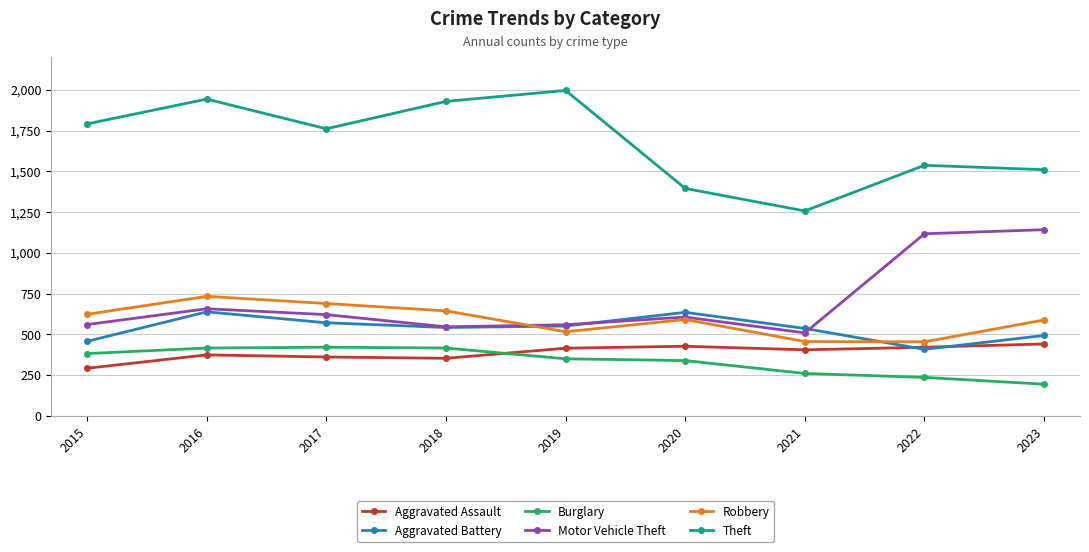

At how many categories does at least one series exceed 430?

9